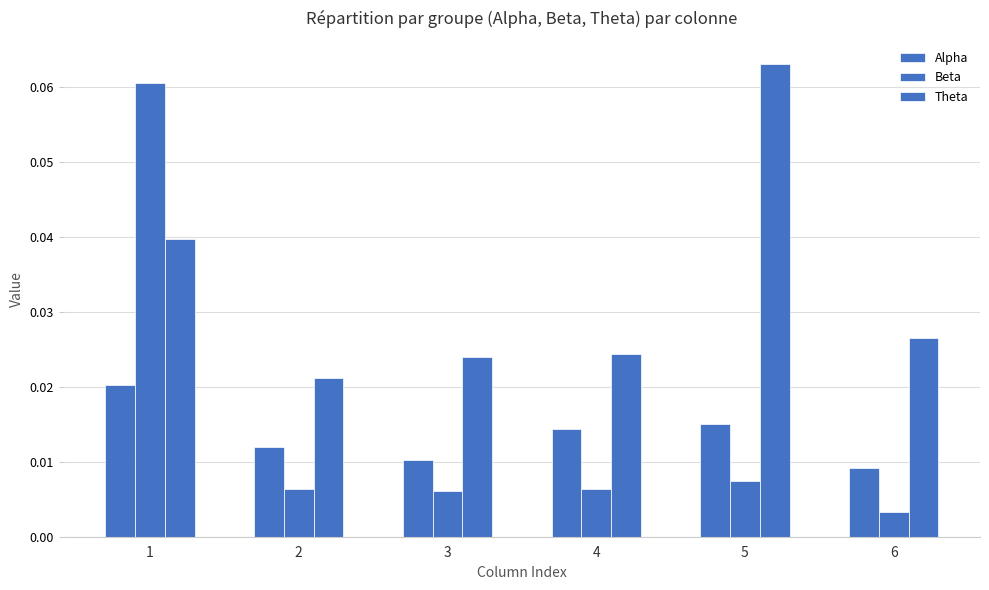

Count the number of data series in this chart.

3